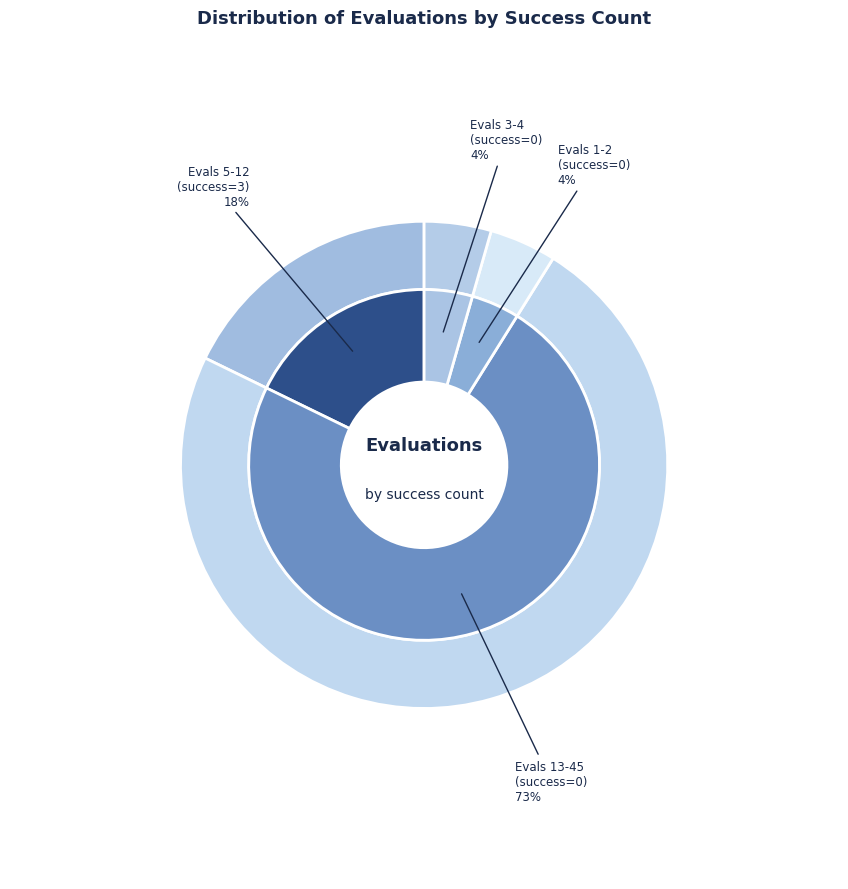

To the nearest percent, what is the average slice percentage?

25%